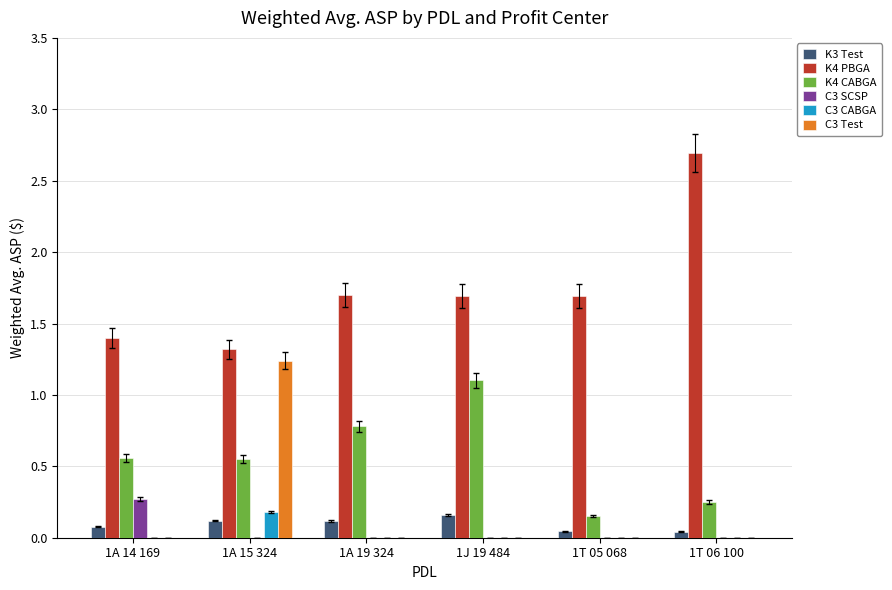

The value of C3 Test at 1A 14 169 is 0.0. True or false?

True